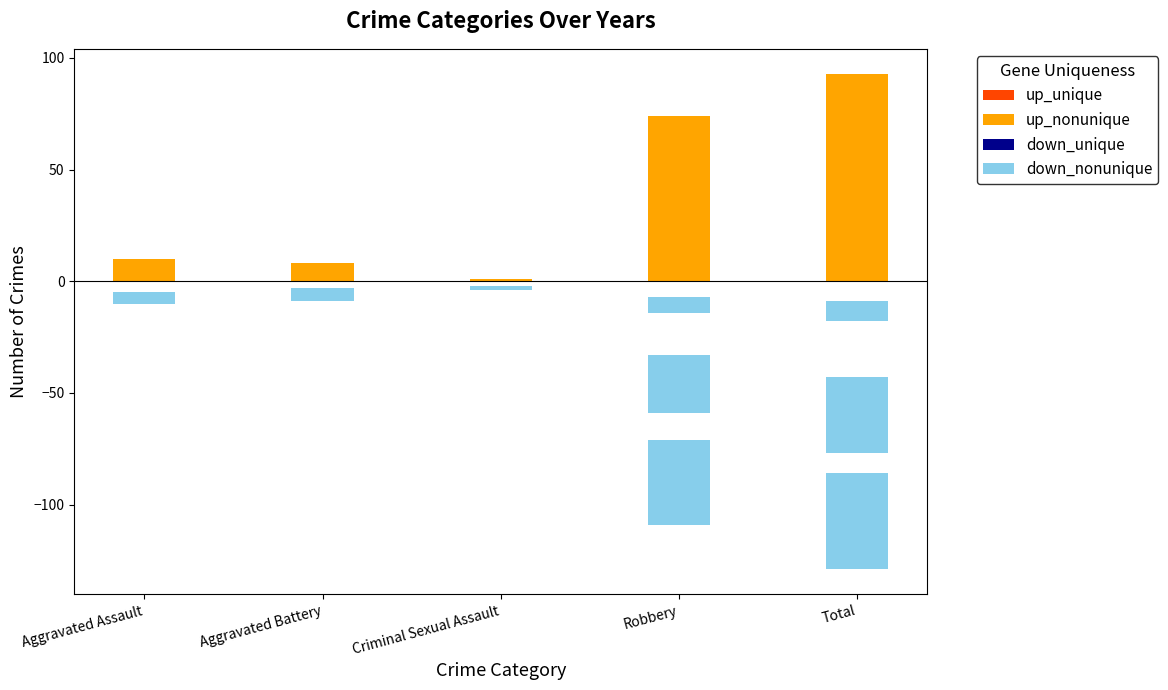

What is the sum of all down_nonunique (2015) values?

-18